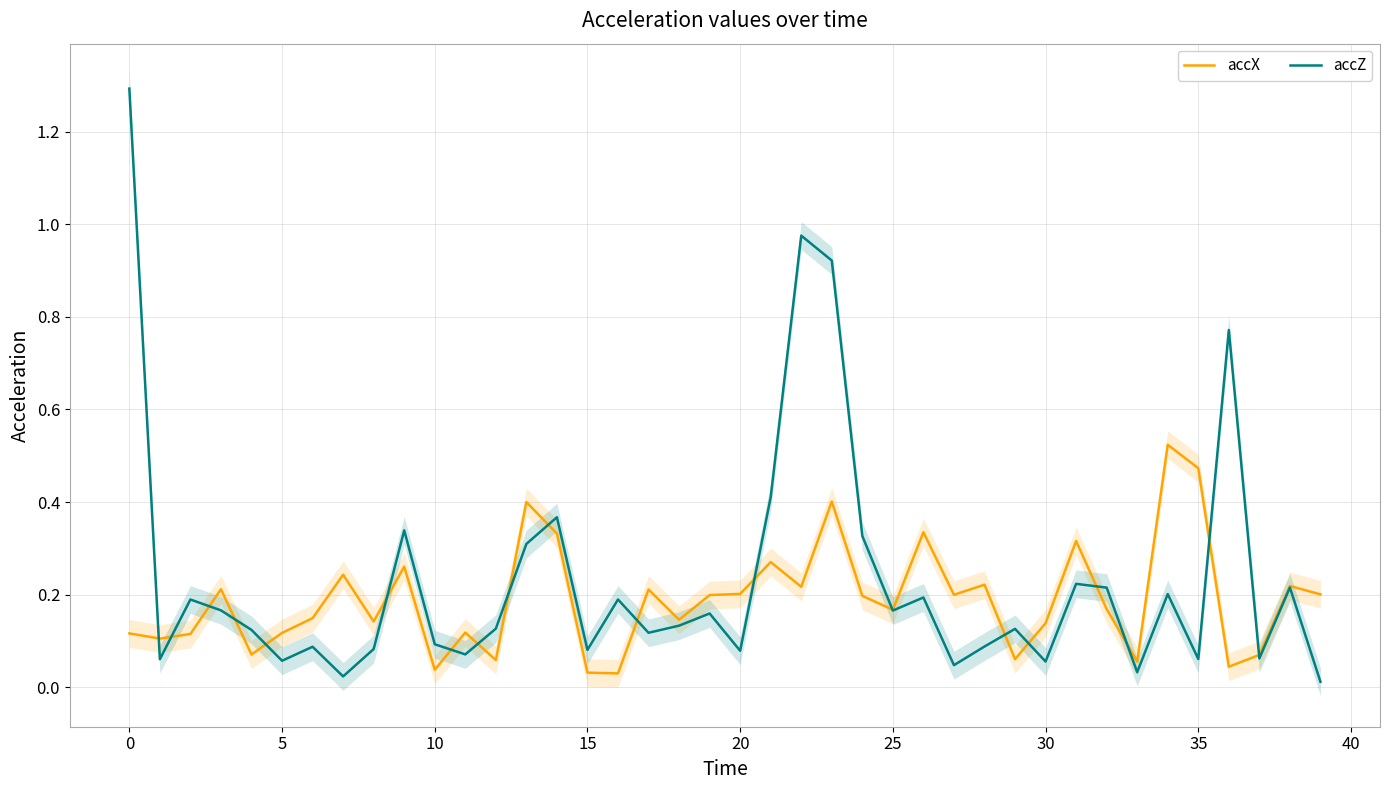

The accZ series shows 0.2 at 29. True or false?

False